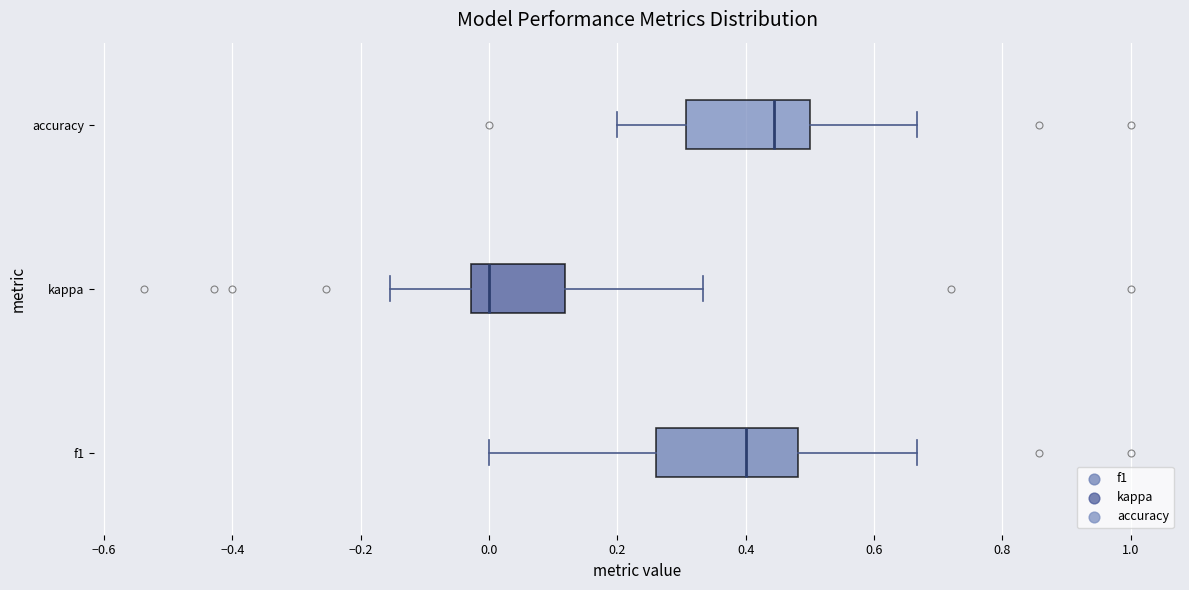

Which box has the furthest to the left median line?

kappa